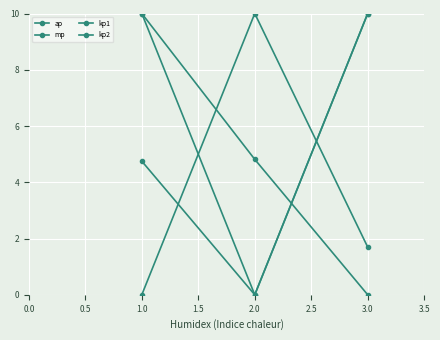

Does the chart have visible grid lines?

Yes